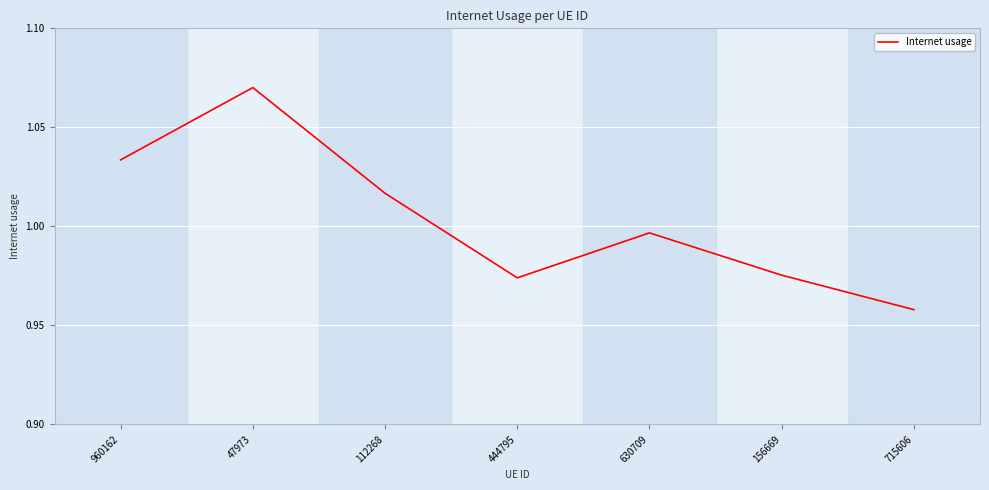

Where is the data nearest to the value 1?

630709